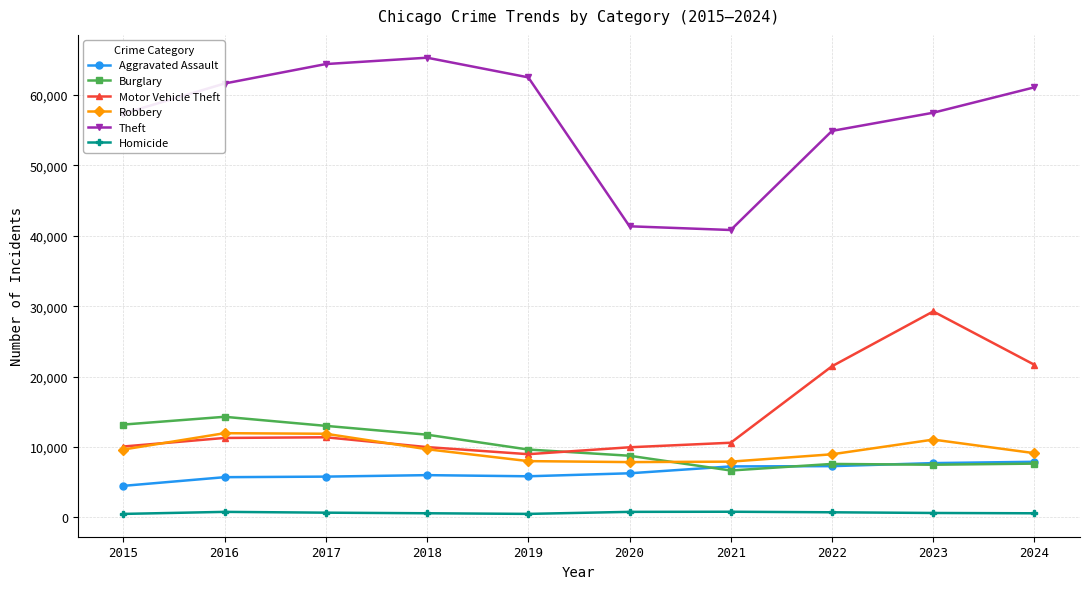

Does the chart have visible grid lines?

Yes